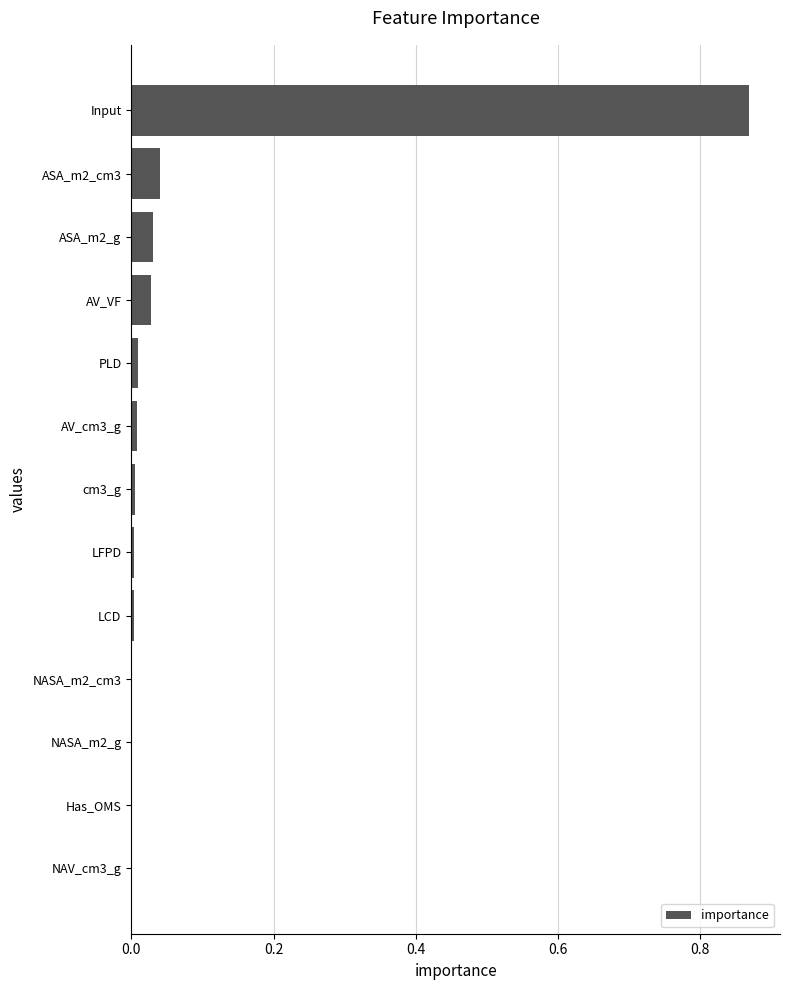

Which has a higher value, Input or cm3_g?

Input